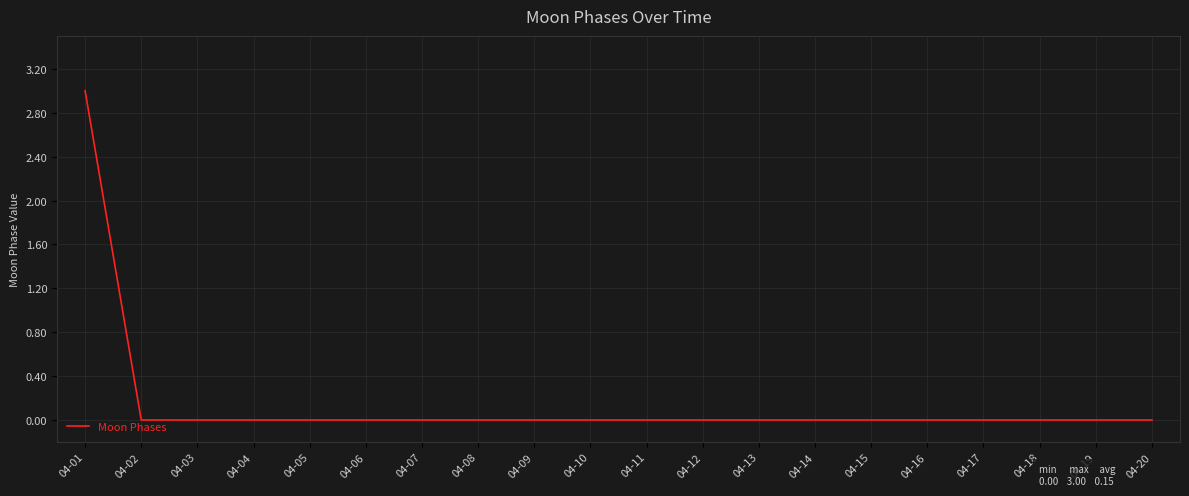

Count the number of data series in this chart.

1